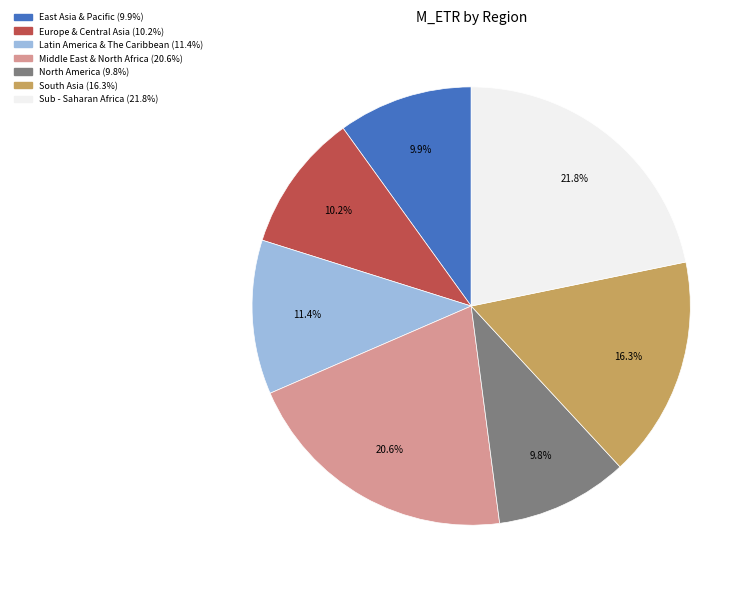

What portion of the pie excludes Europe & Central Asia?

89.8%